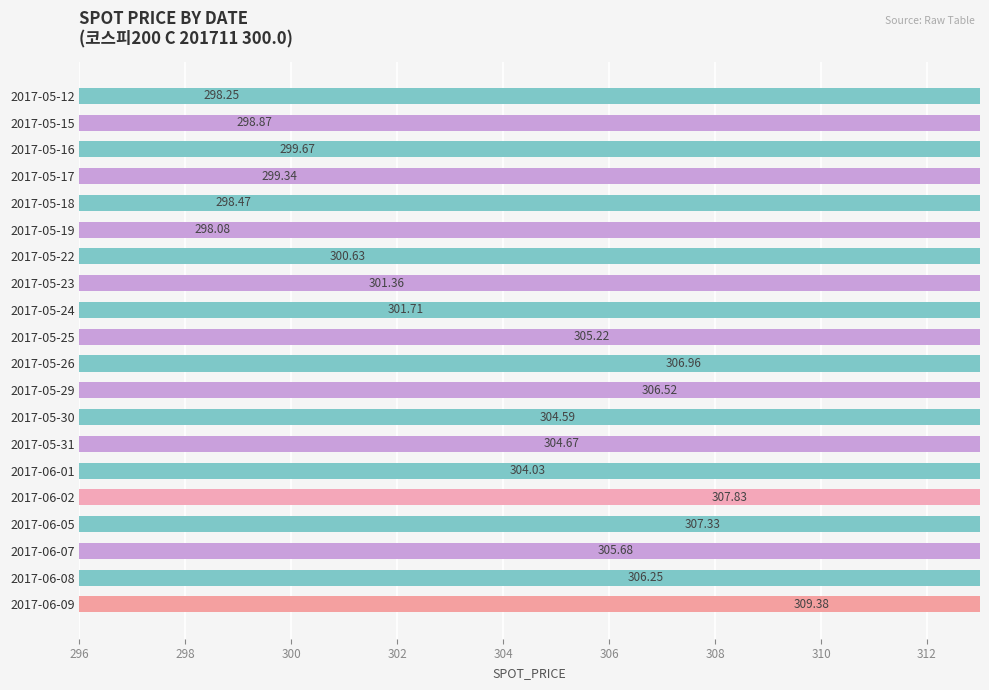

What is the value of the 17th bar from the left?

307.3